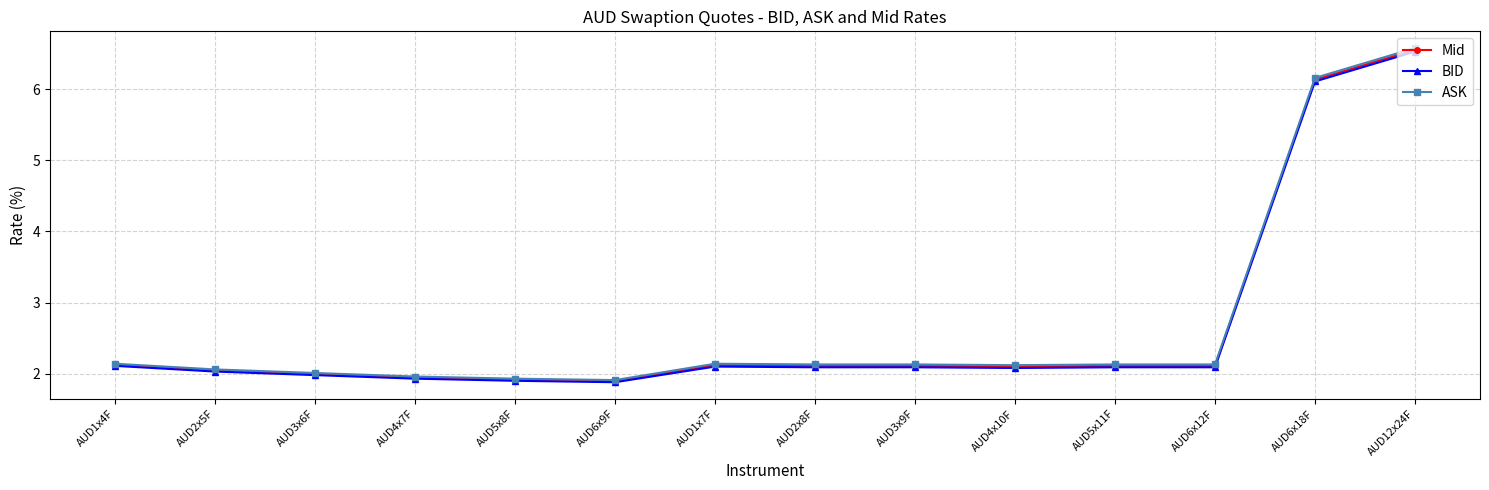

What position from the left is AUD5x11F?

11